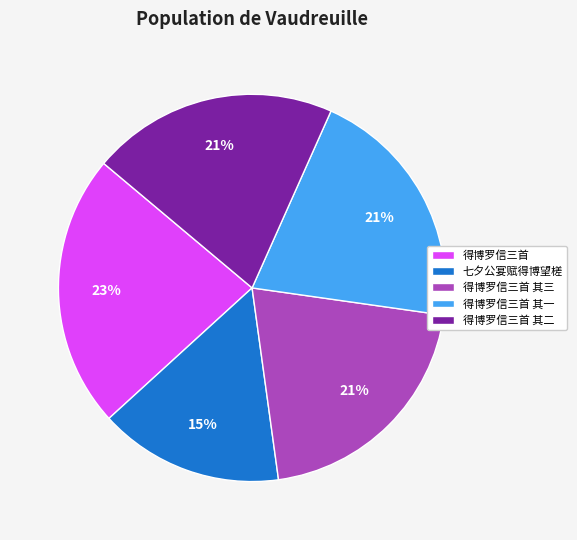

Is there any slice that represents more than half of the pie?

No